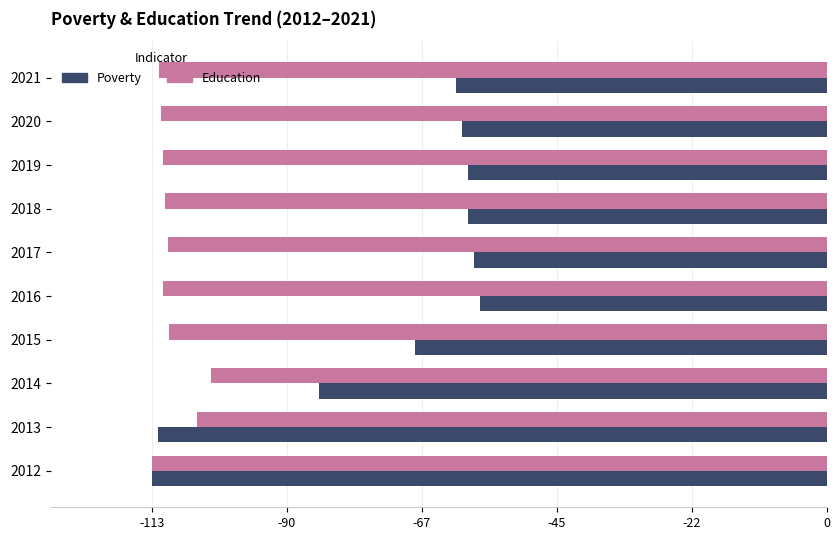

What is the sum of the Education values at 2017 and 2016?

-221.5